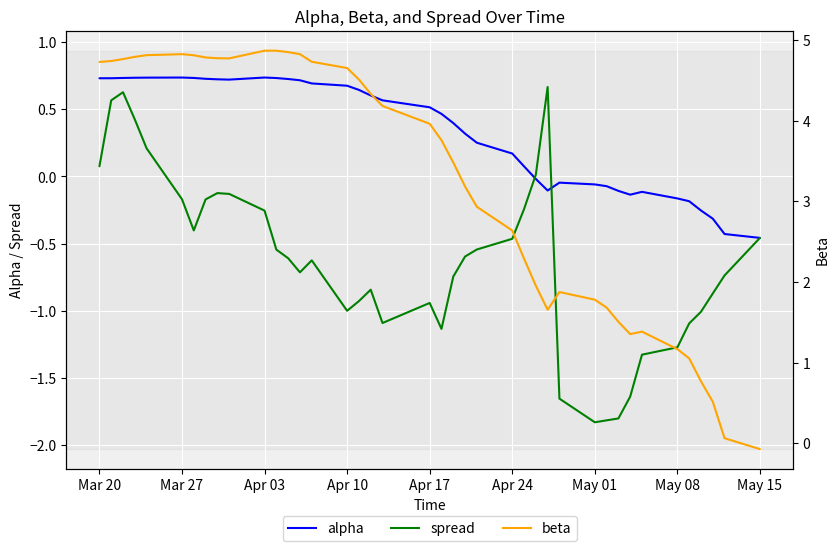

What is the lowest value of the alpha series?

-0.5